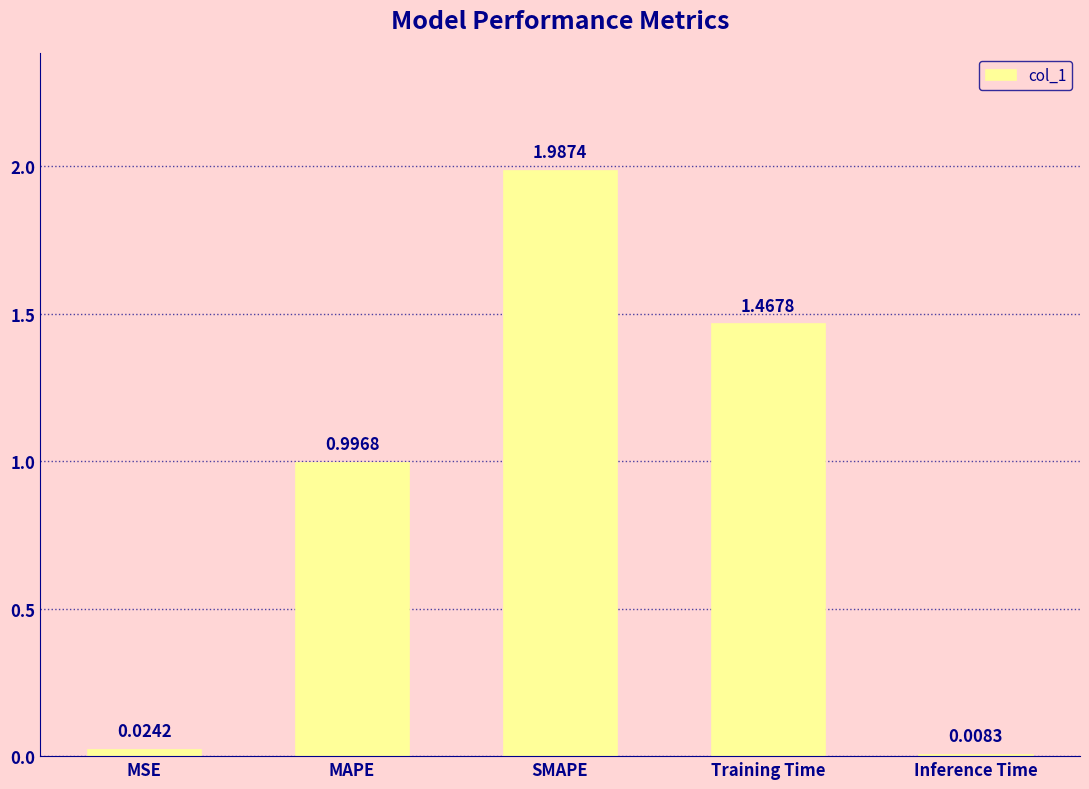

Which category has the highest value across all series?

SMAPE